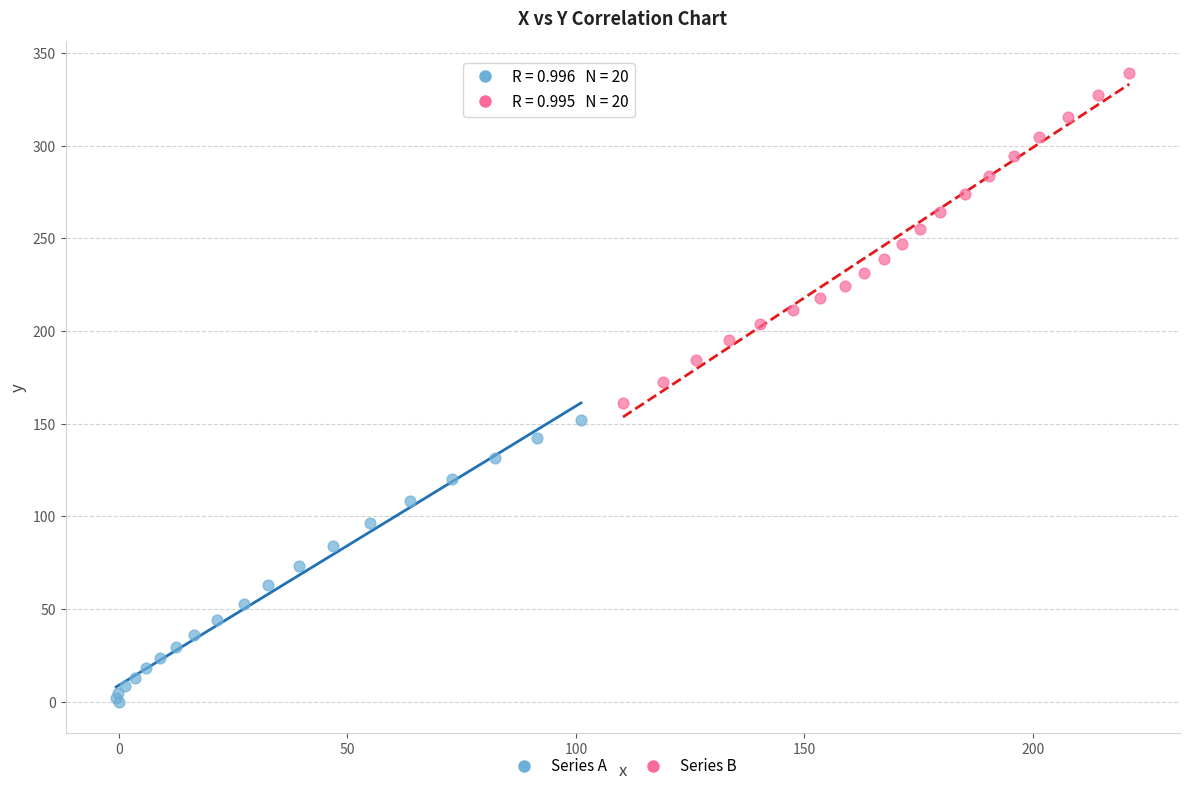

Which series contains the lowest Y value?

Series A